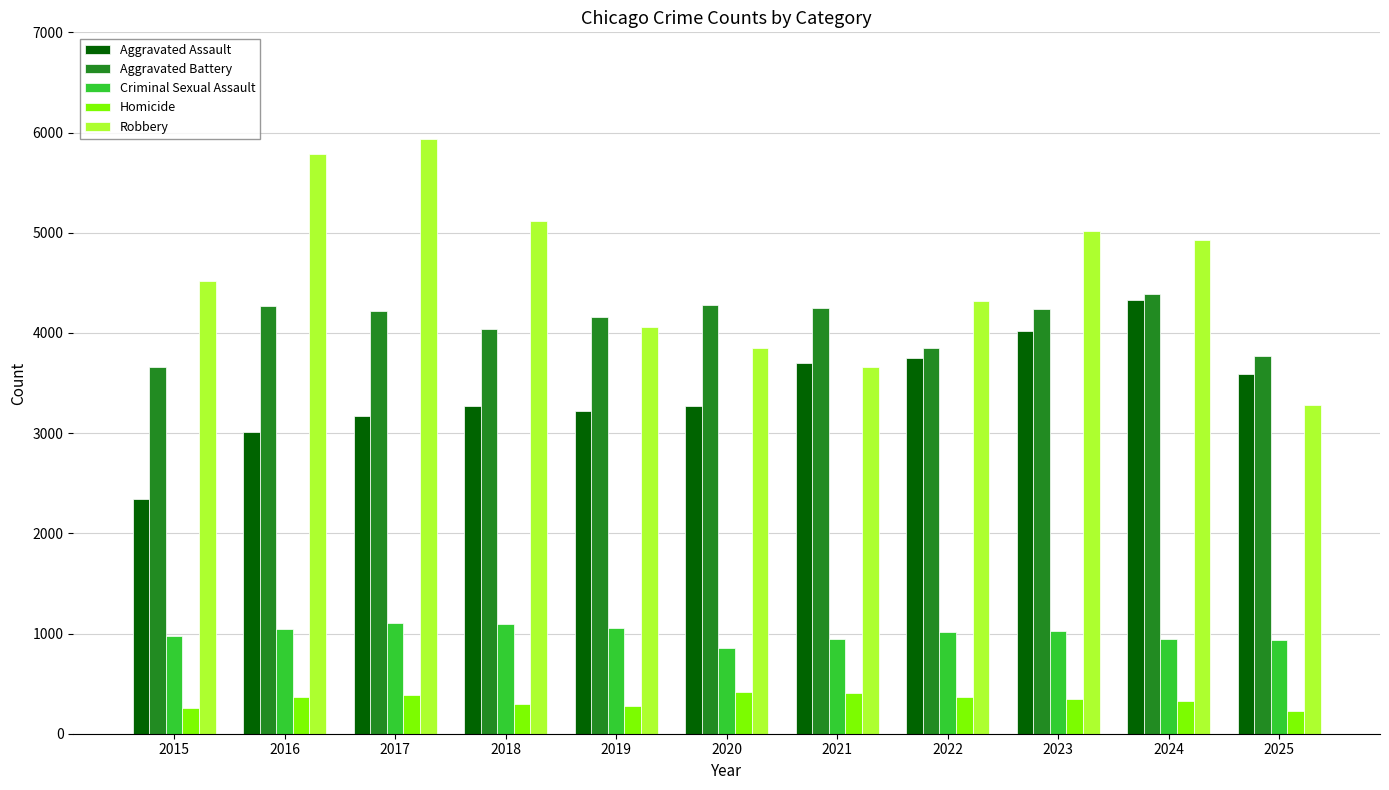

At 2020, list the series in order from largest to smallest.

Aggravated Battery, Robbery, Aggravated Assault, Criminal Sexual Assault, Homicide